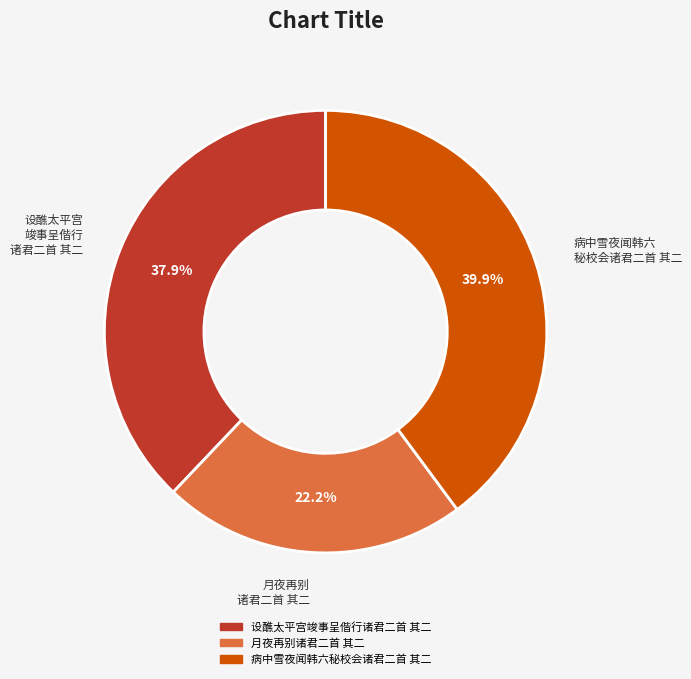

Which slice is the smallest?

月夜再别诸君二首 其二